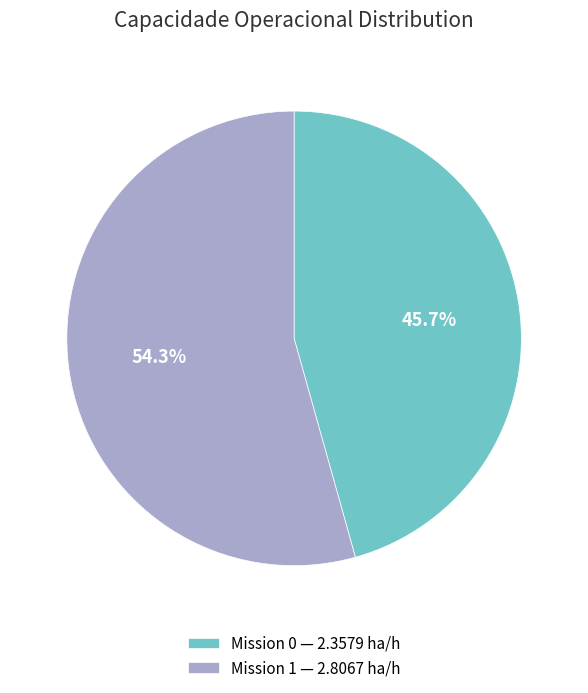

How much of the chart is everything except Mission 0 — 2.3579 ha/h?

54.3%